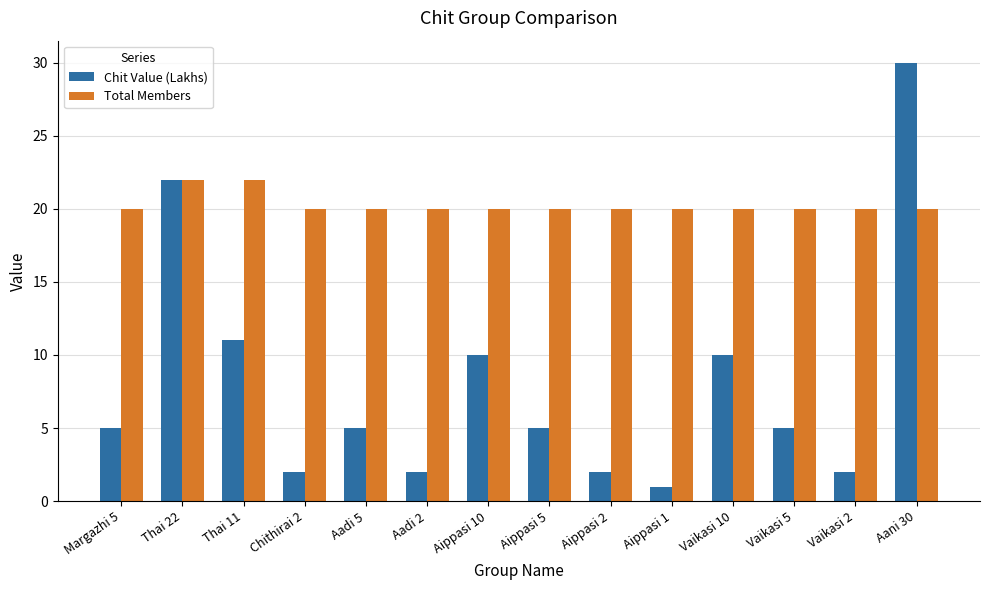

Reading left to right, extract all data points from this chart.

Chit Value (Lakhs): Margazhi 5=5	Thai 22=22	Thai 11=11	Chithirai 2=2	Aadi 5=5	Aadi 2=2	Aippasi 10=10	Aippasi 5=5	Aippasi 2=2	Aippasi 1=1	Vaikasi 10=10	Vaikasi 5=5	Vaikasi 2=2	Aani 30=30
Total Members: Margazhi 5=20	Thai 22=22	Thai 11=22	Chithirai 2=20	Aadi 5=20	Aadi 2=20	Aippasi 10=20	Aippasi 5=20	Aippasi 2=20	Aippasi 1=20	Vaikasi 10=20	Vaikasi 5=20	Vaikasi 2=20	Aani 30=20